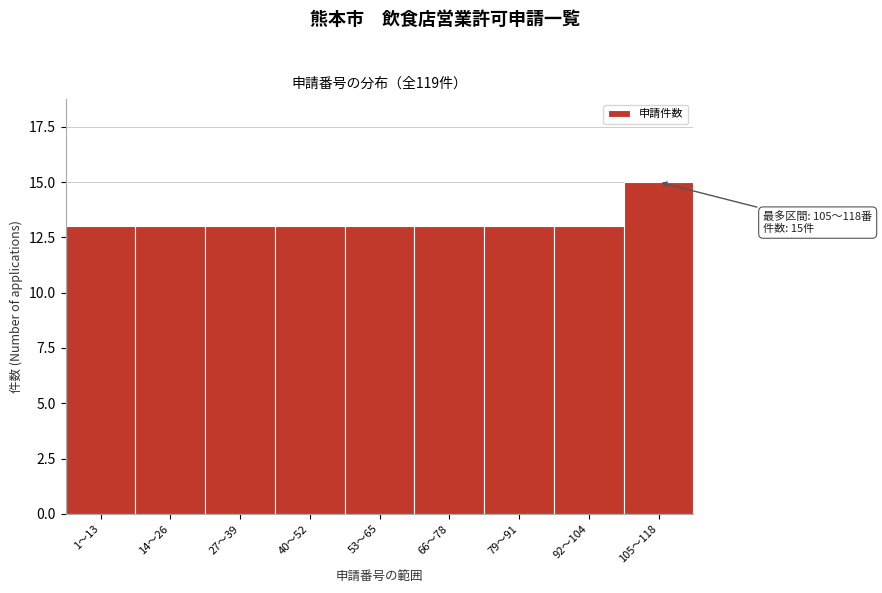

Reading left to right, extract all data points from this chart.

1〜13=13	14〜26=13	27〜39=13	40〜52=13	53〜65=13	66〜78=13	79〜91=13	92〜104=13	105〜118=15